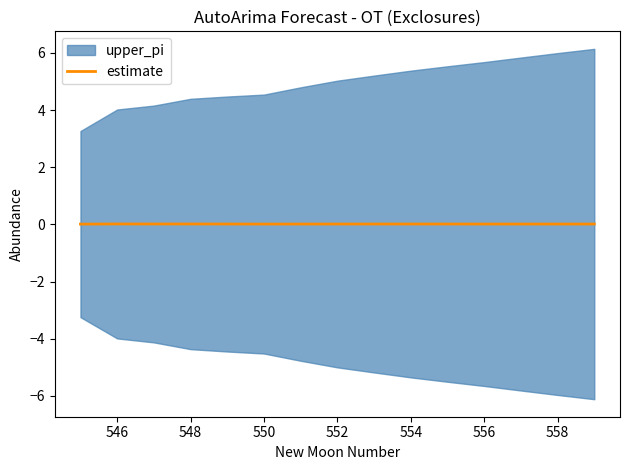

Does the chart display data point markers on the line(s)?

No